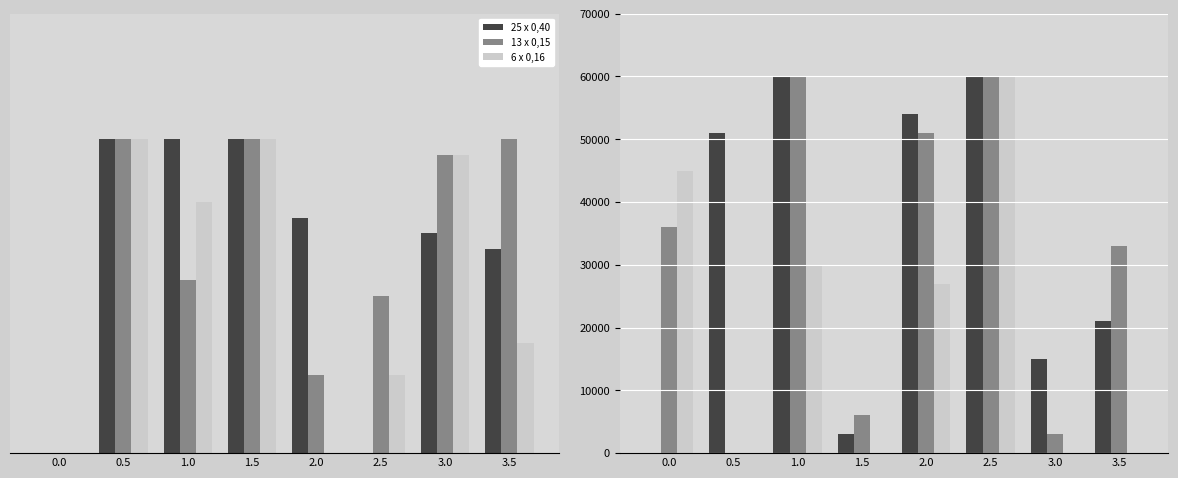

What is the total value across all series at 1.0?

150000